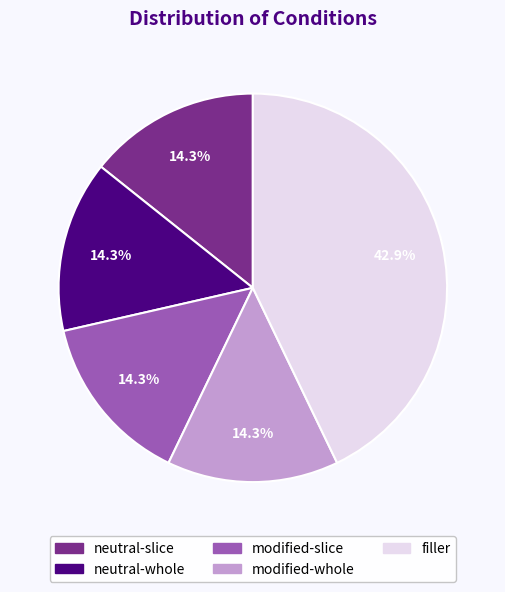

Does any single category account for the majority?

No